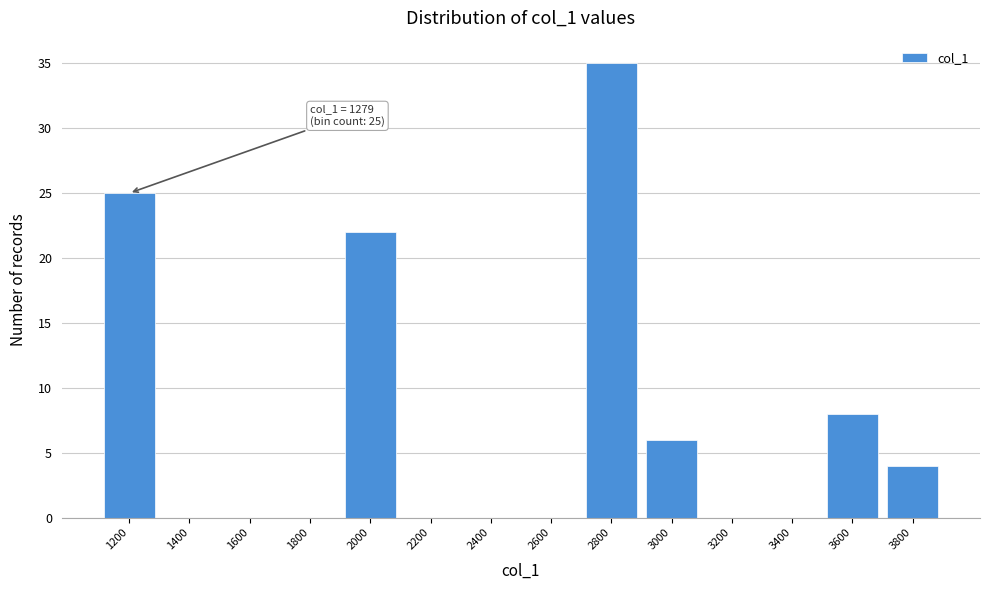

Reading left to right, transcribe all the data shown in this chart.

1200=25	1400=0	1600=0	1800=0	2000=22	2200=0	2400=0	2600=0	2800=35	3000=6	3200=0	3400=0	3600=8	3800=4